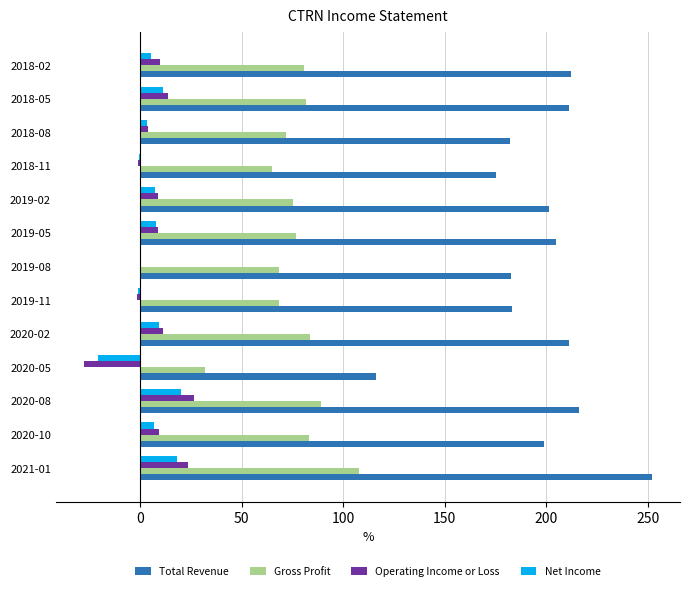

How many values in the Gross Profit series exceed 76?

7